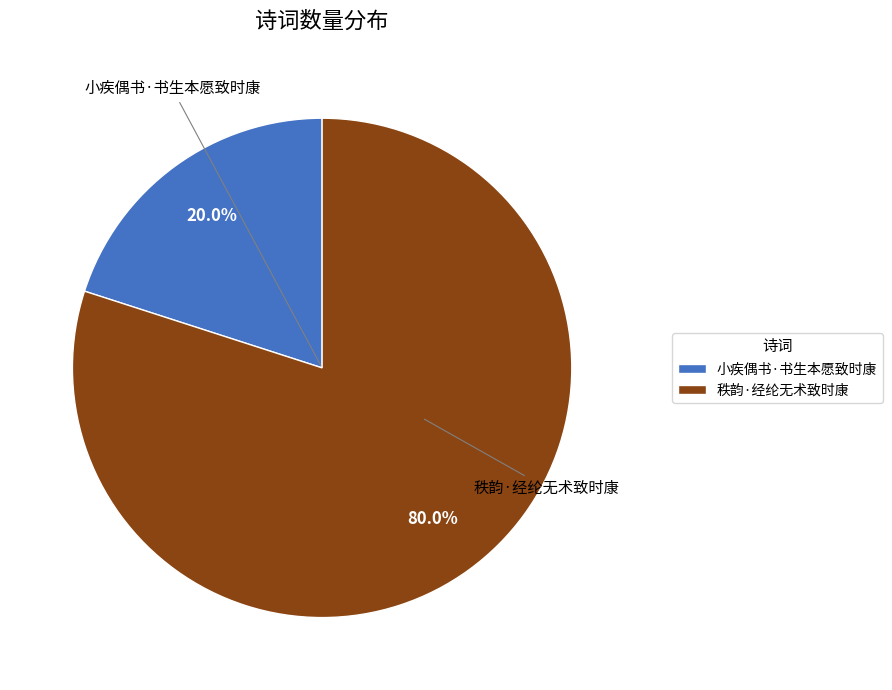

Is the sum of 秩韵·经纶无术致时康 and 小疾偶书·书生本愿致时康 greater than half?

Yes